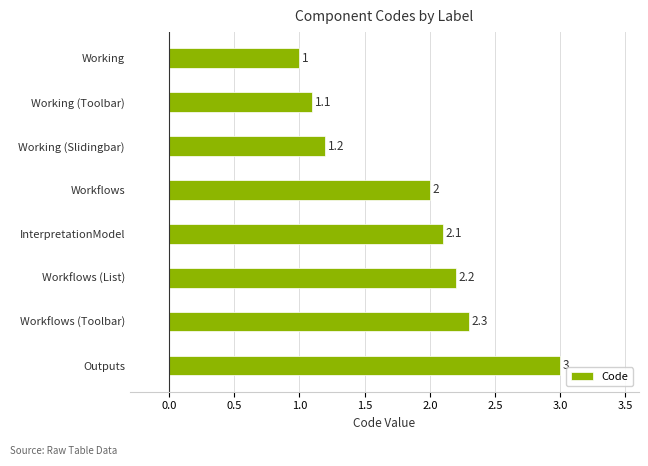

How many series are shown in this chart?

1